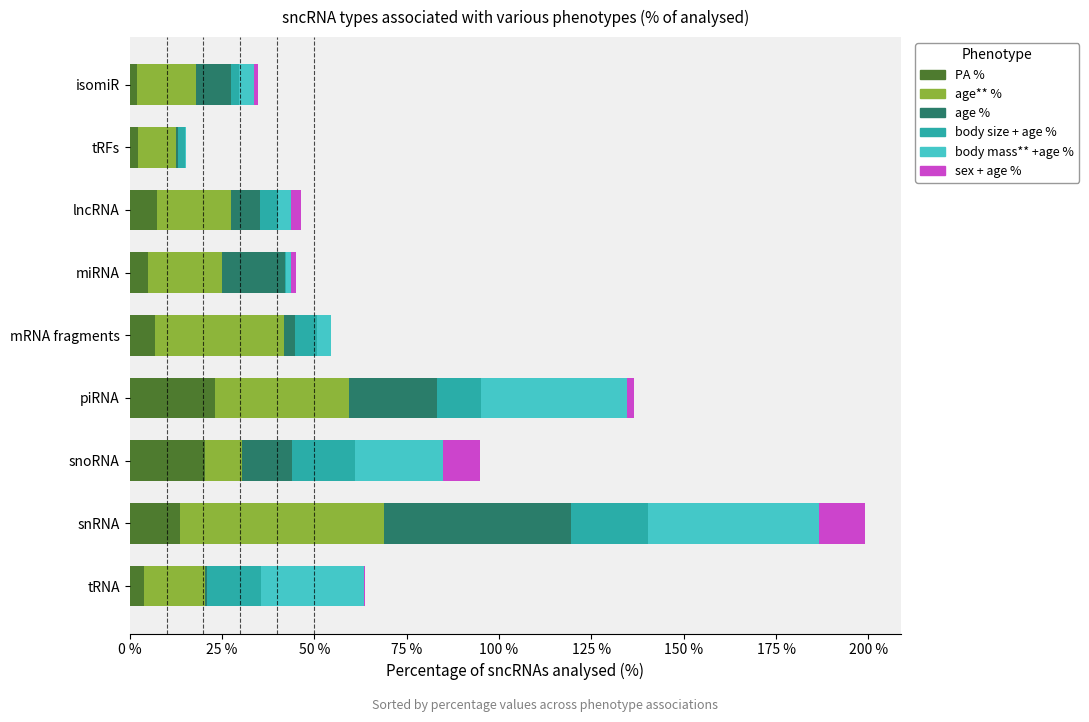

At which category is the sum across all series the highest?

snRNA